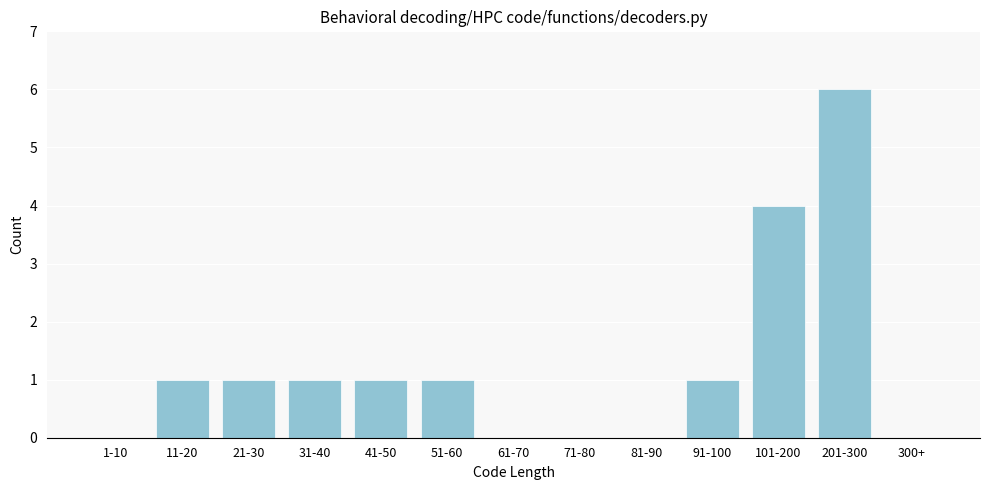

Reading left to right, transcribe all the data shown in this chart.

1-10=0	11-20=1	21-30=1	31-40=1	41-50=1	51-60=1	61-70=0	71-80=0	81-90=0	91-100=1	101-200=4	201-300=6	300+=0